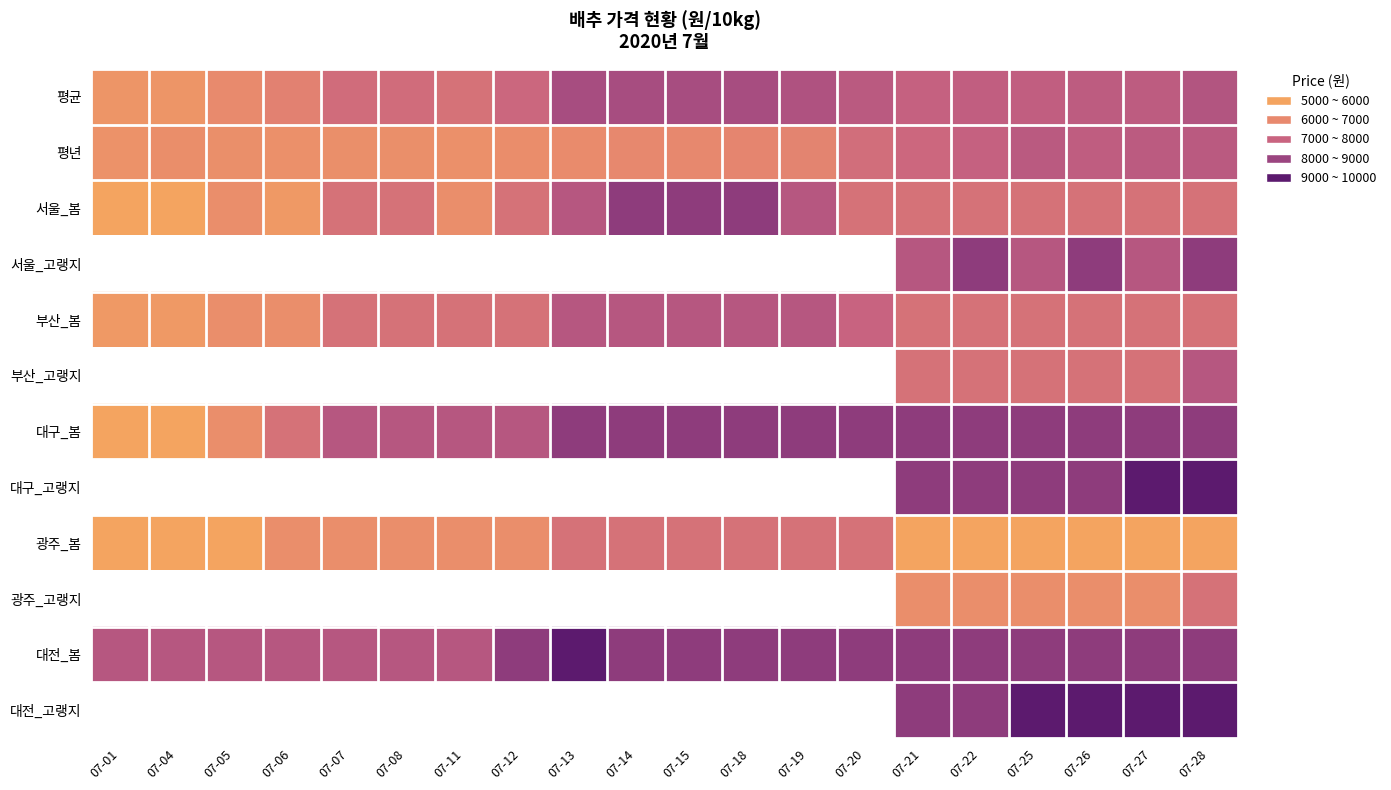

What is the maximum value shown in the chart?

10000.0